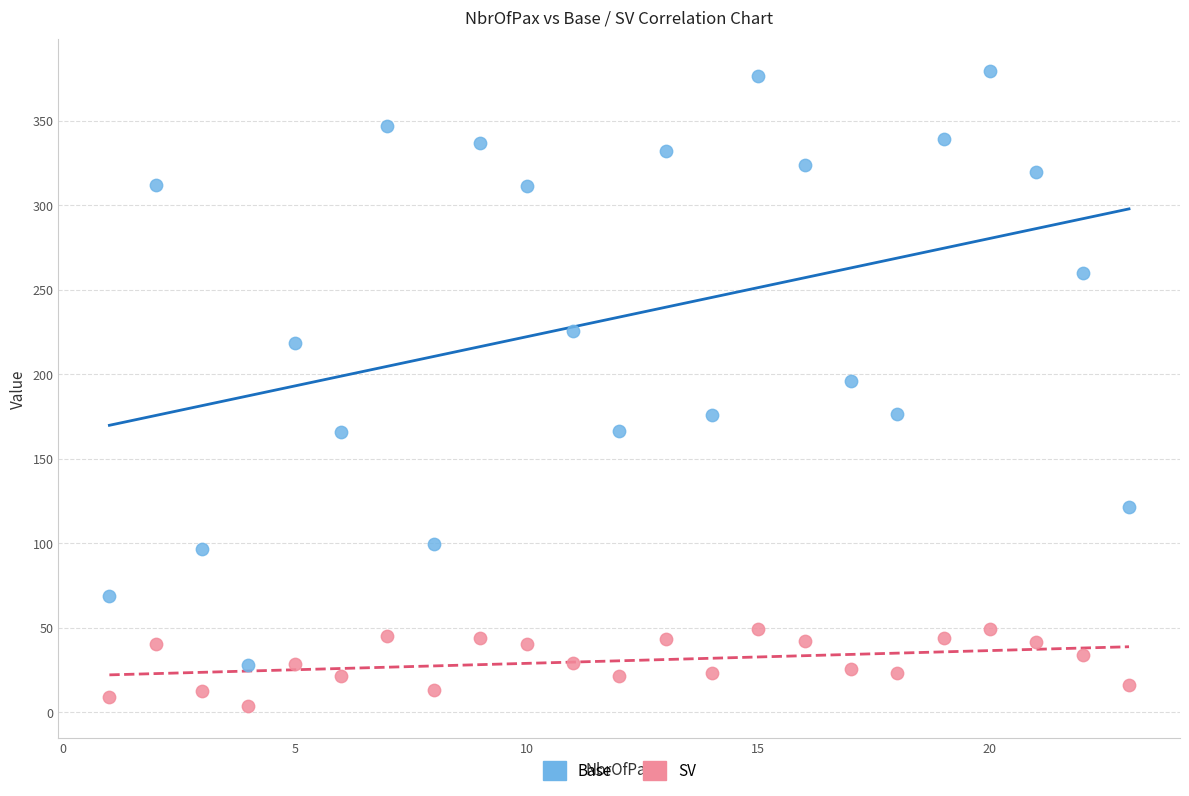

Across all series, what Y value is closest to 191?

196.0